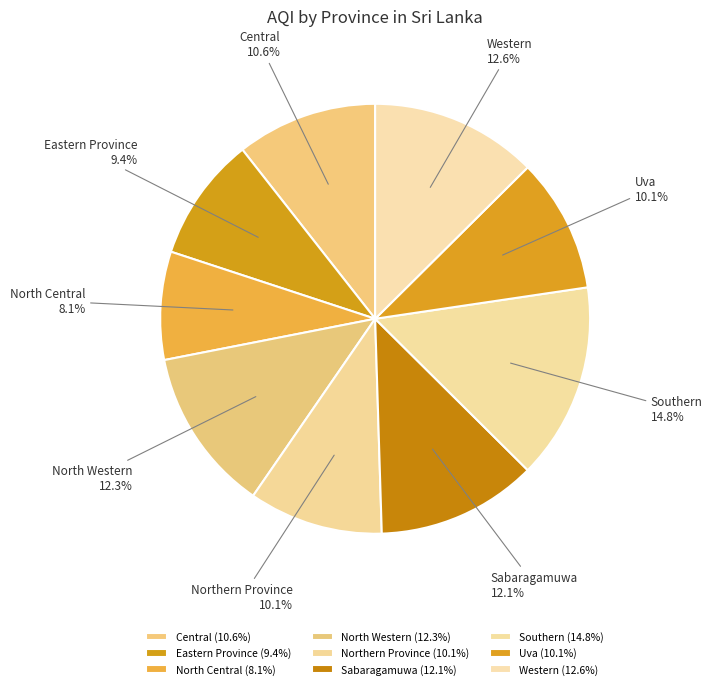

Is Western the majority of the pie?

No